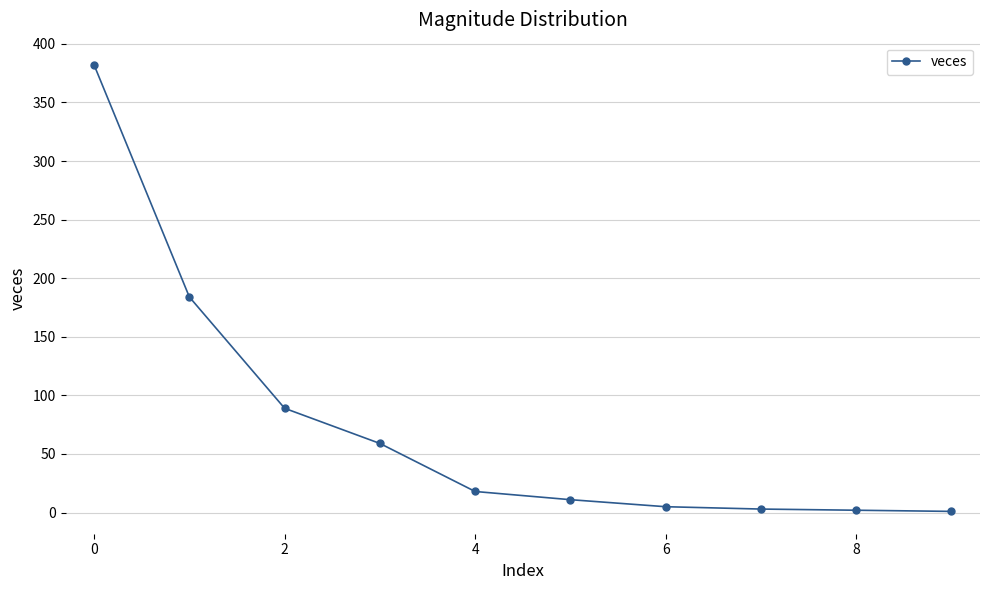

What is the difference between the maximum and minimum values?

381